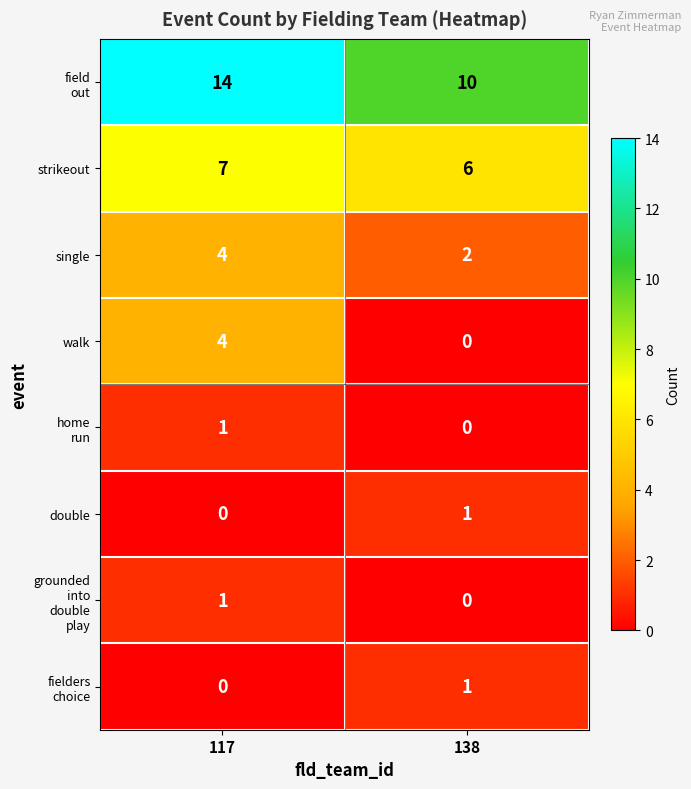

At which label is double closest to 0?

117